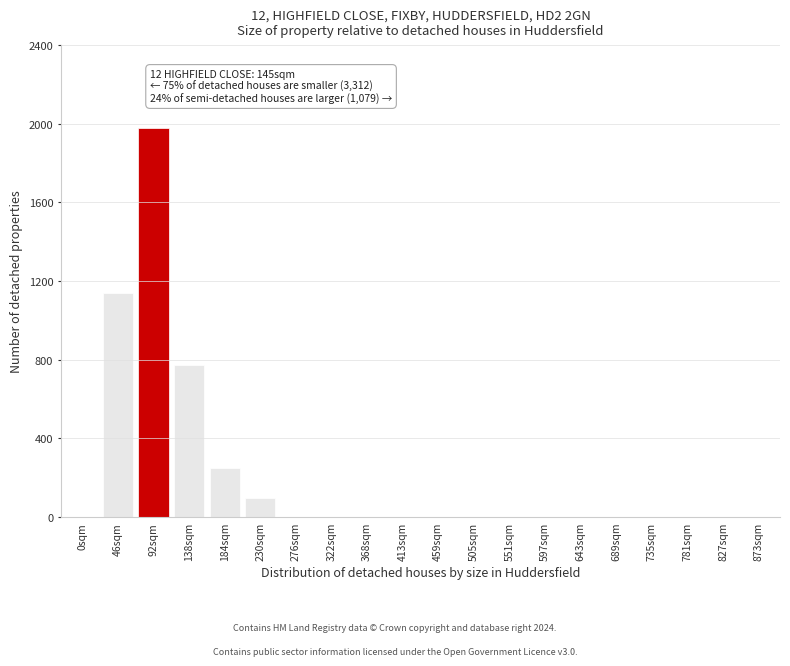

Reading left to right, transcribe all the data shown in this chart.

0sqm=0	46sqm=1139	92sqm=1980	138sqm=775	184sqm=248	230sqm=98	276sqm=0	322sqm=0	368sqm=0	413sqm=0	459sqm=0	505sqm=0	551sqm=0	597sqm=0	643sqm=0	689sqm=0	735sqm=0	781sqm=0	827sqm=0	873sqm=0